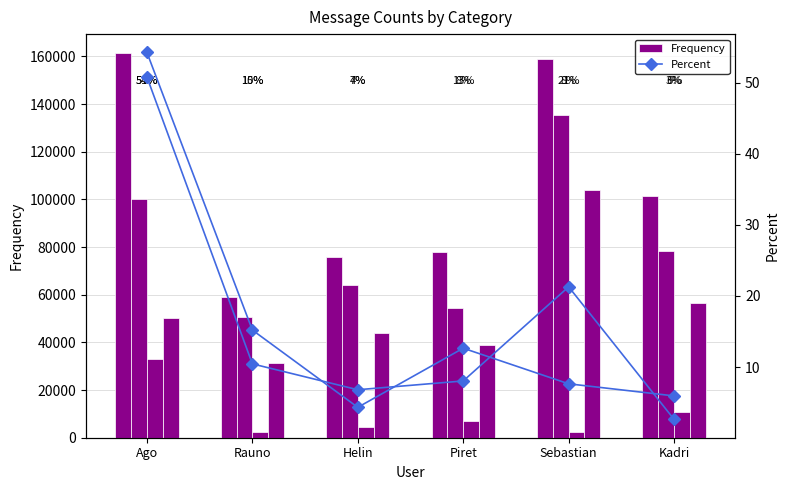

Which series has the widest spread of values?

Kokku